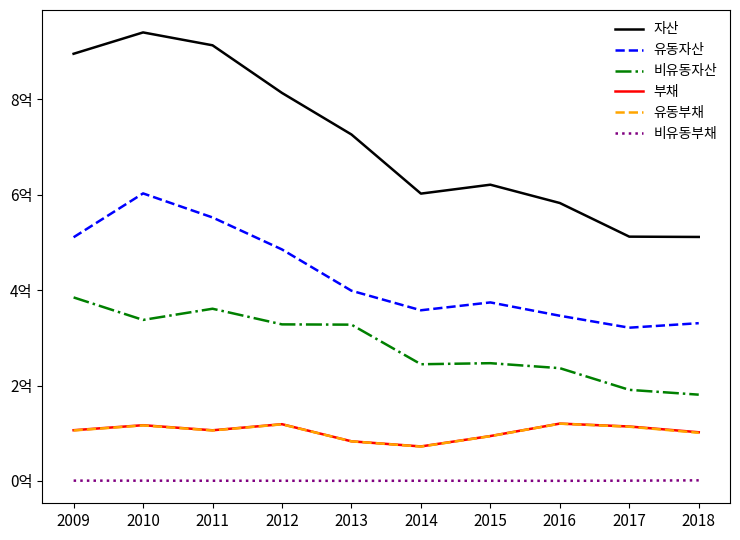

In 유동부채, how many points are higher than both neighbors (excluding endpoints)?

3